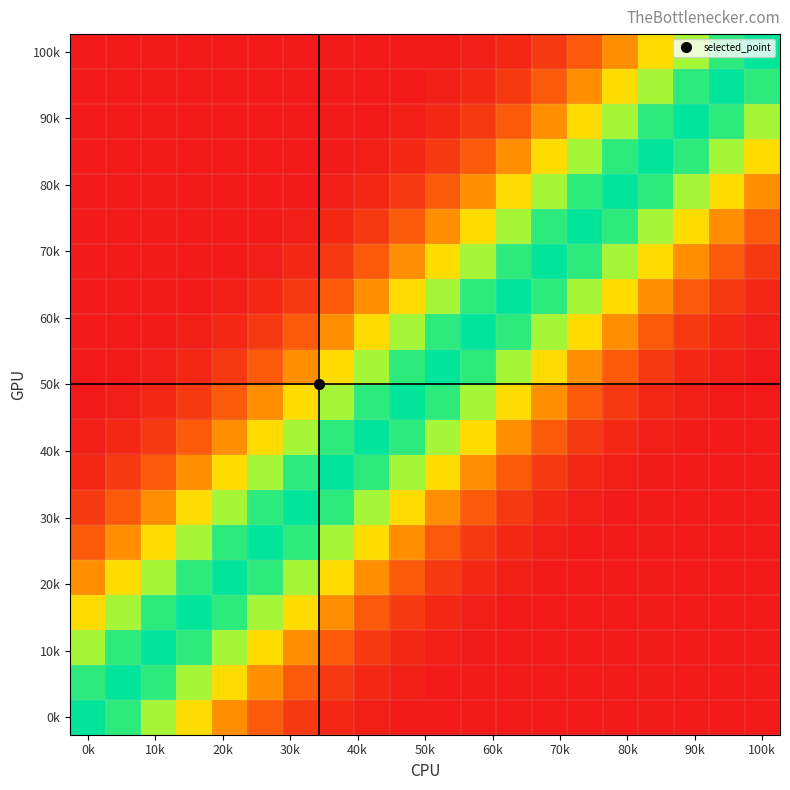

At how many categories does at least one series exceed 0?

20